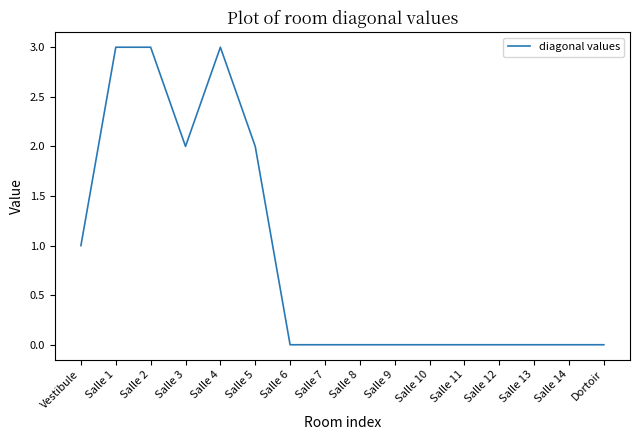

Count the number of categories in the chart.

16